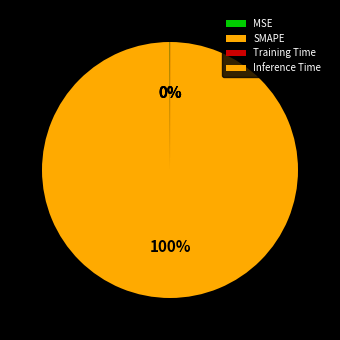

Rank the categories by value from lowest to highest.

Training Time, Inference Time, MSE, SMAPE